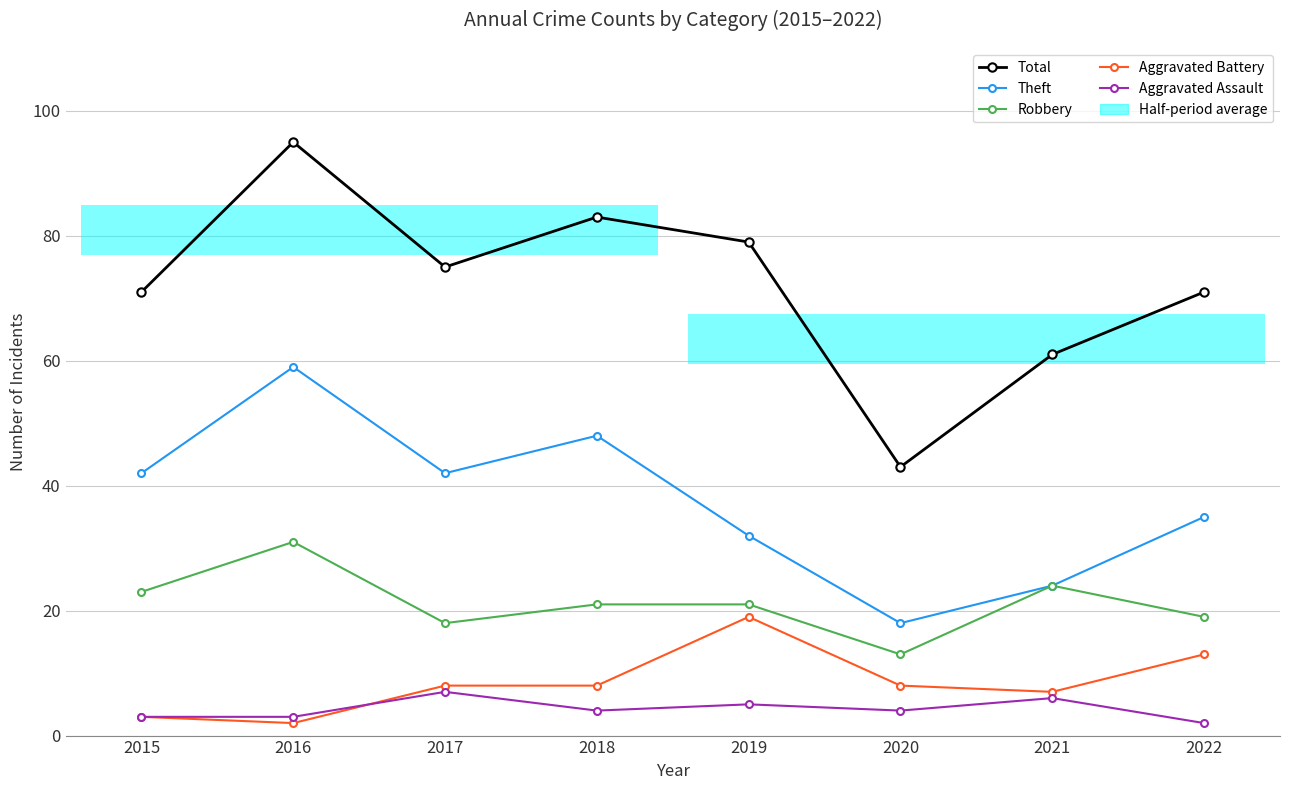

What is the difference between the Aggravated Battery values at 2021 and 2018?

1